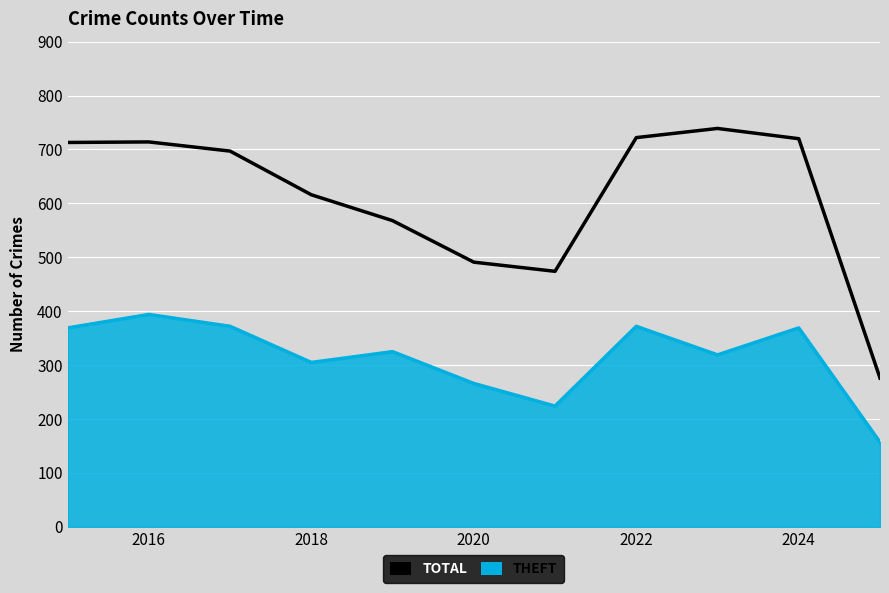

How many interior local valleys (lower than both neighbors) does the data have?

1